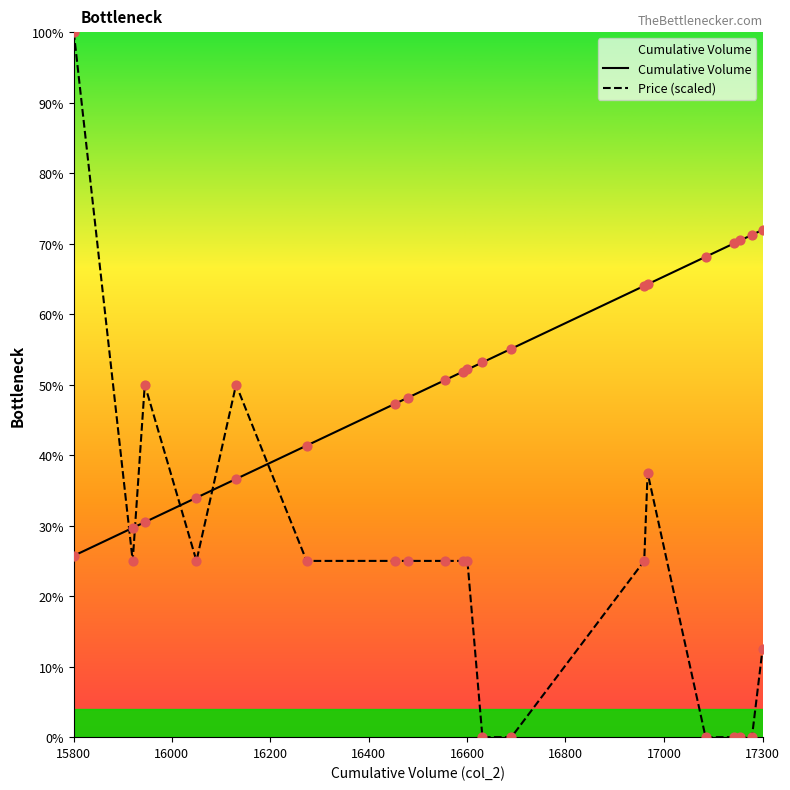

Which series contains the lowest Y value?

Price (scaled)